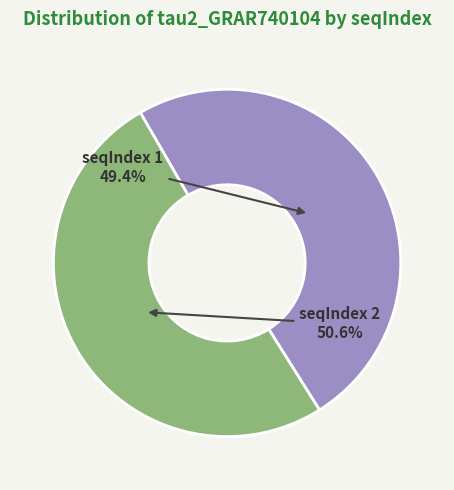

What is the largest slice in the pie chart?

2